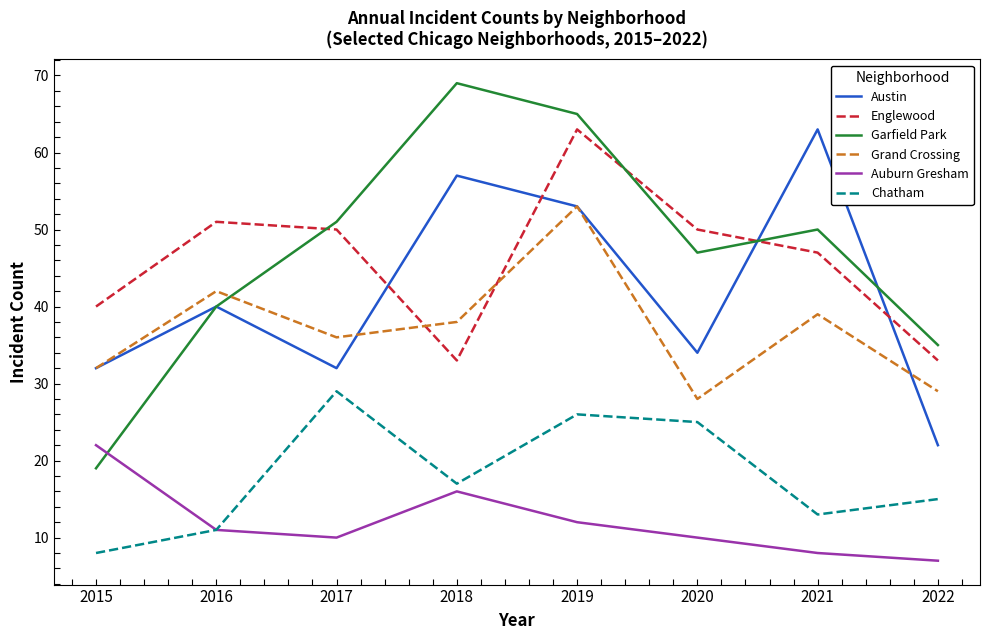

What is the spread (max minus min) of values at 2018?

53